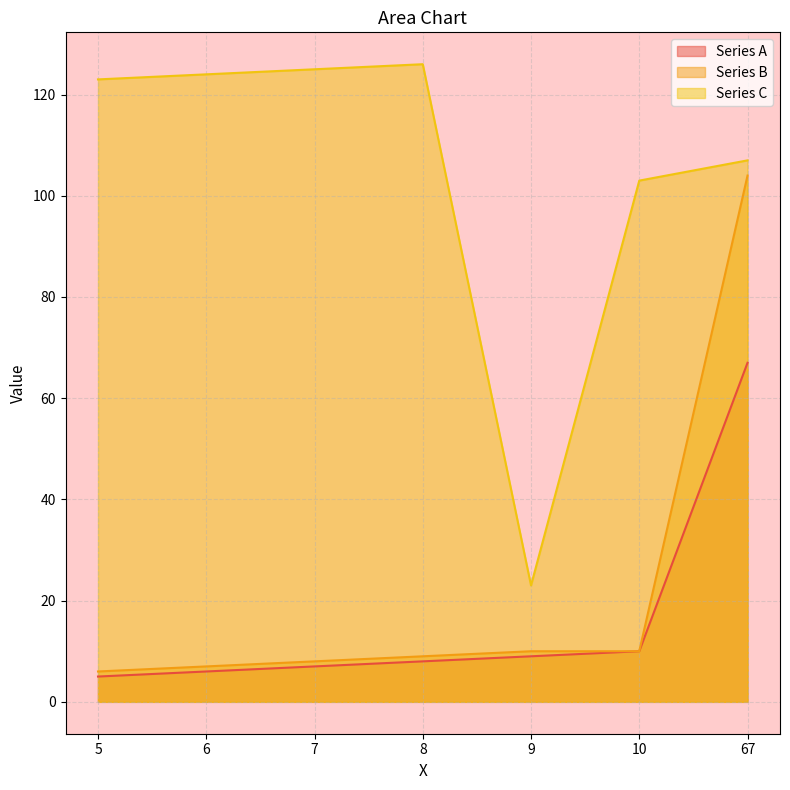

Reading left to right, list all the values displayed in this chart.

Series A: 5	6	7	8	9	10	67
Series B: 6	7	8	9	10	10	104
Series C: 123	124	125	126	23	103	107